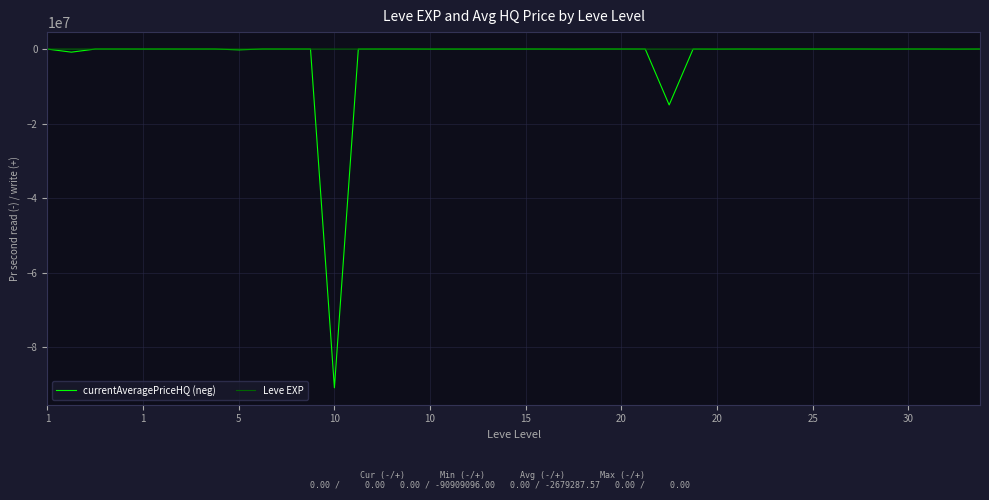

How many values in the currentAveragePriceHQ (neg) series are below 0?

20